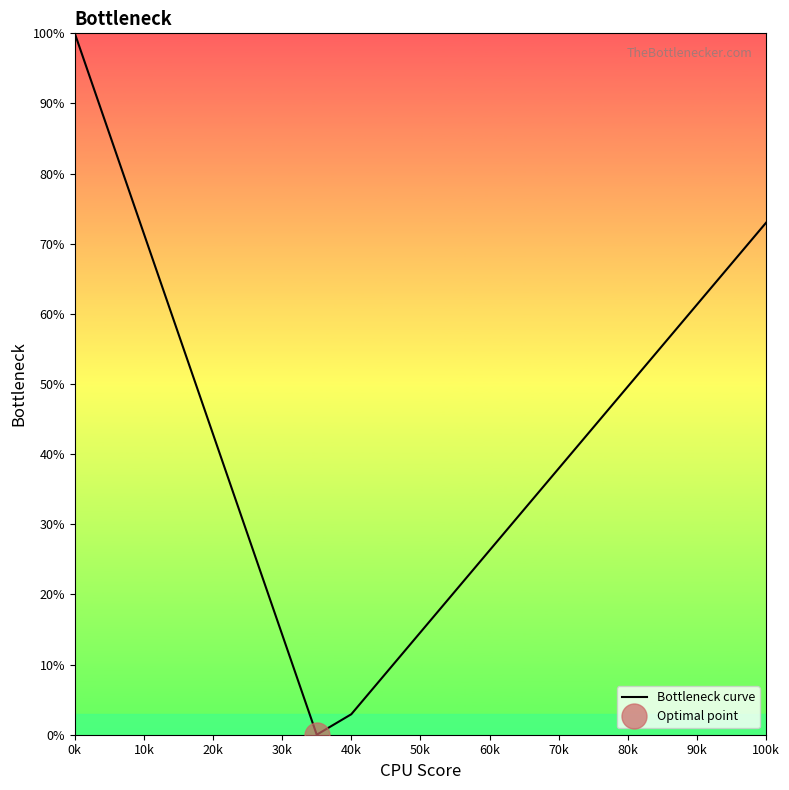

Which category has the highest value in the Bottleneck curve series?

0k